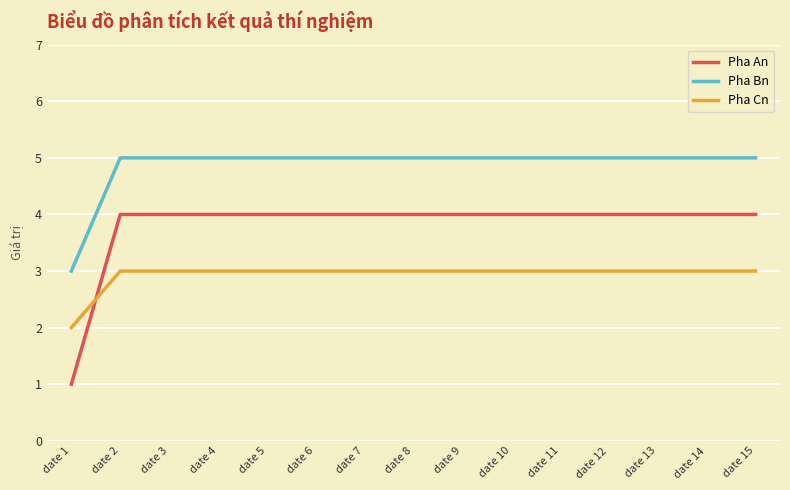

What is the minimum value shown in the chart?

1